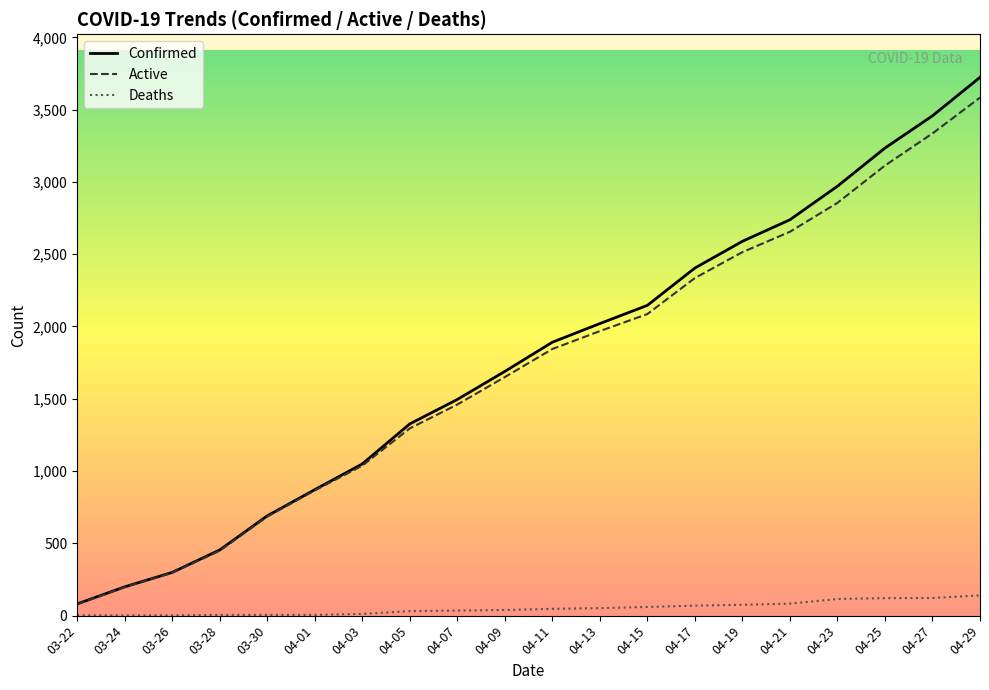

What is the average value of the Deaths series?

51